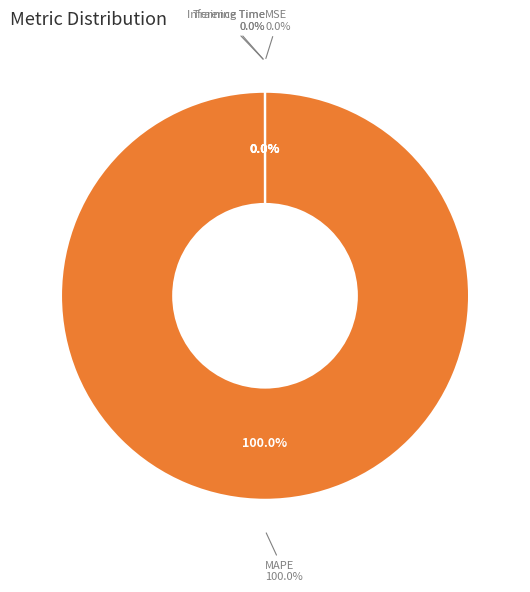

Which category has the biggest portion of the pie?

MAPE